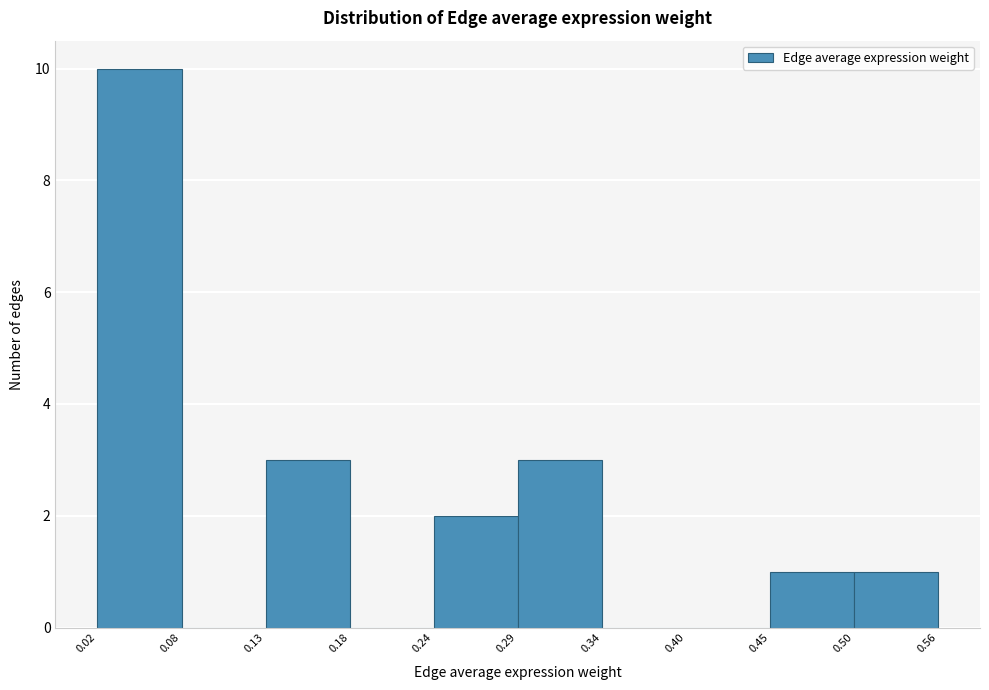

Which range on the x-axis has the tallest bar?

0.02 to 0.08